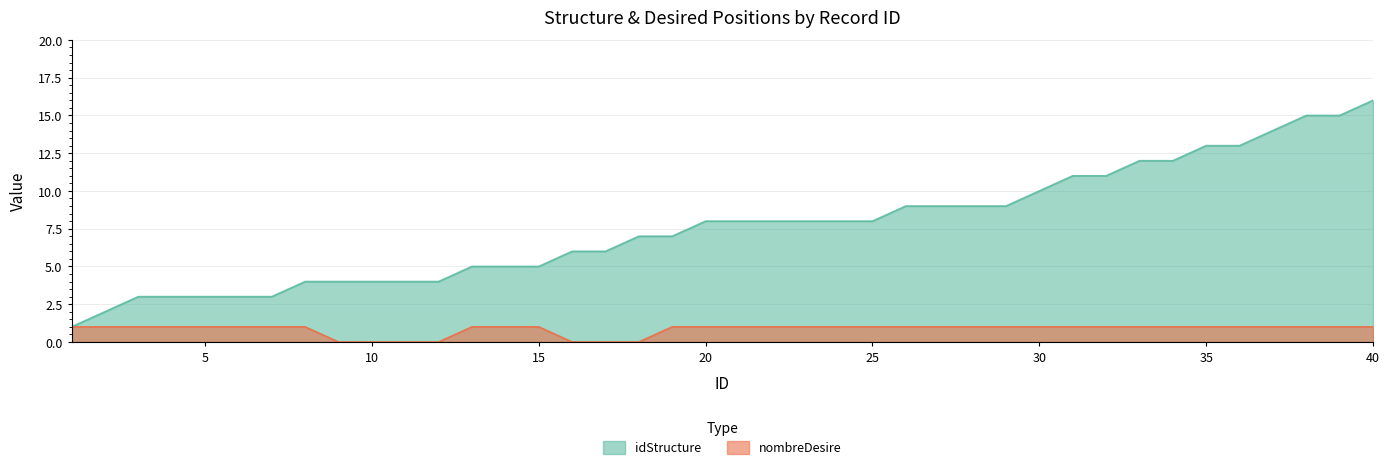

How many positive values does the nombreDesire series have?

33